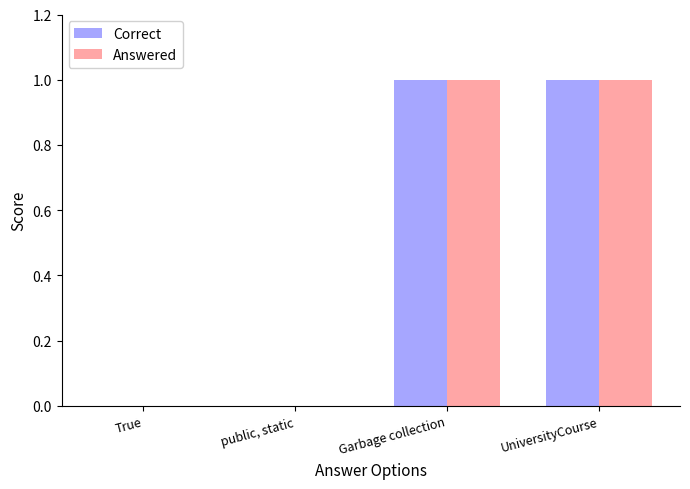

The value of Correct at Garbage collection is 1. True or false?

True